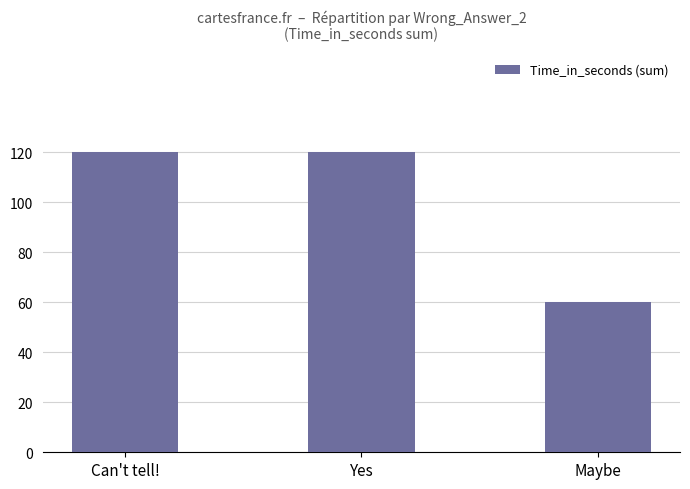

What is the greatest value displayed?

120